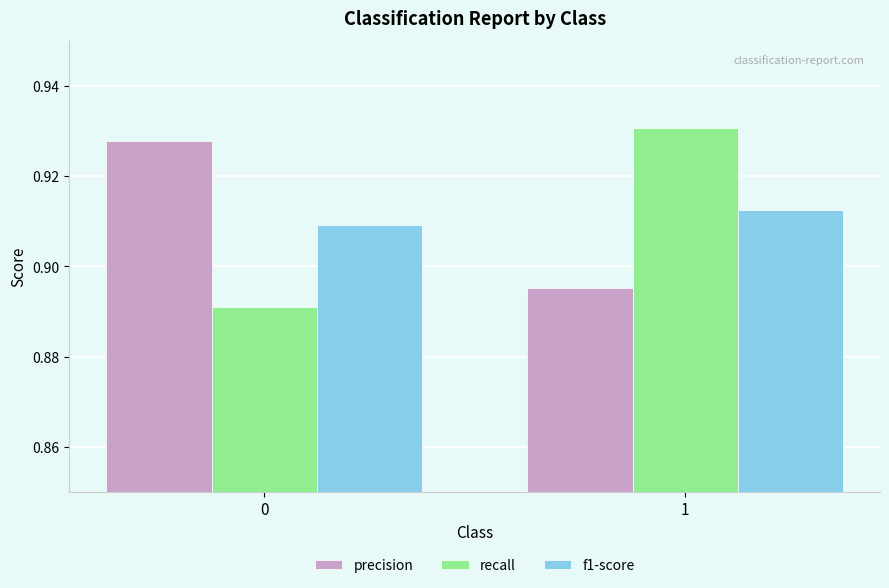

Does the chart contain stacked bars?

No